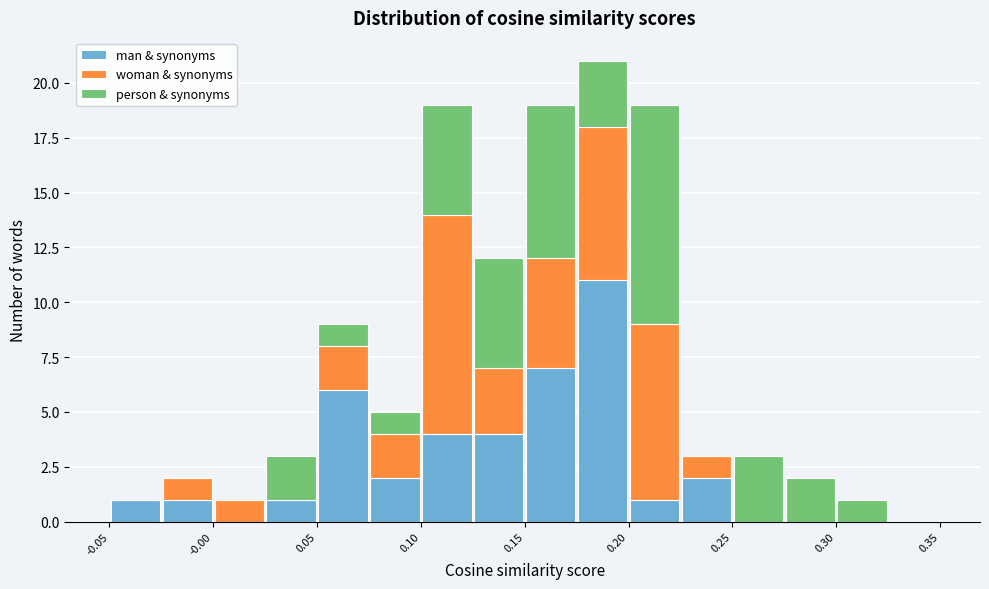

What is the total height of the stacked bar covering 0.150 to 0.175 on the x-axis? The values are not printed on the chart, so give them approximately, as read against the axis.

19